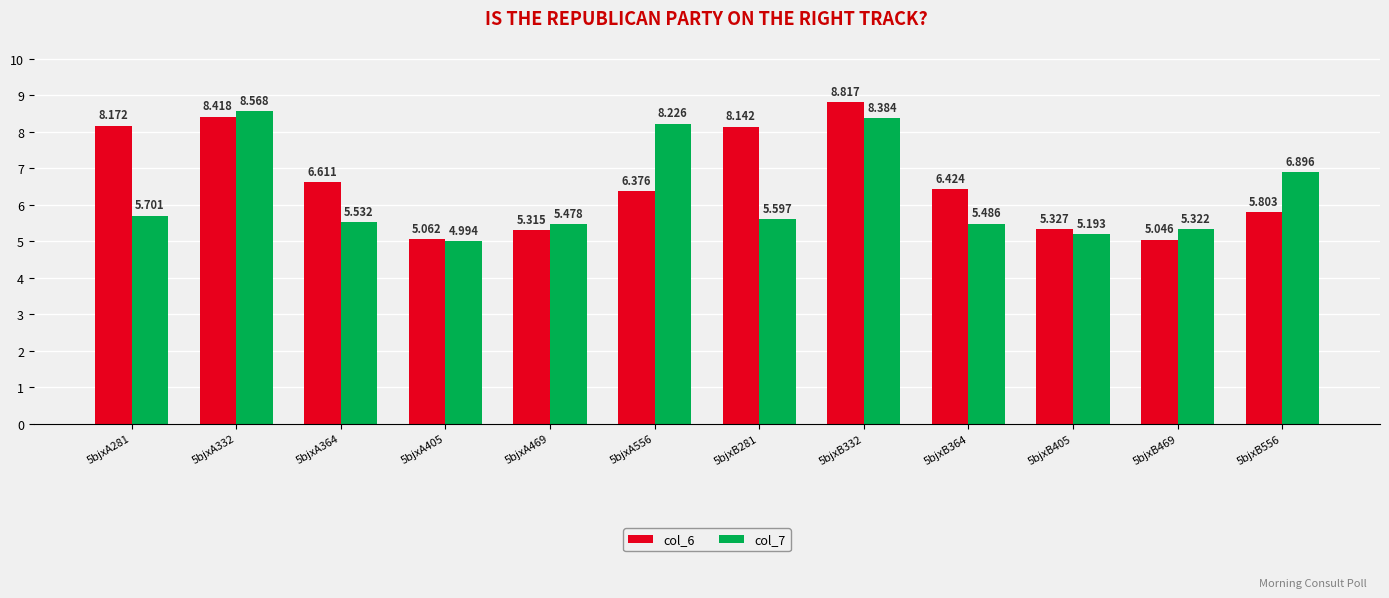

How many data points in col_6 are above 6?

7